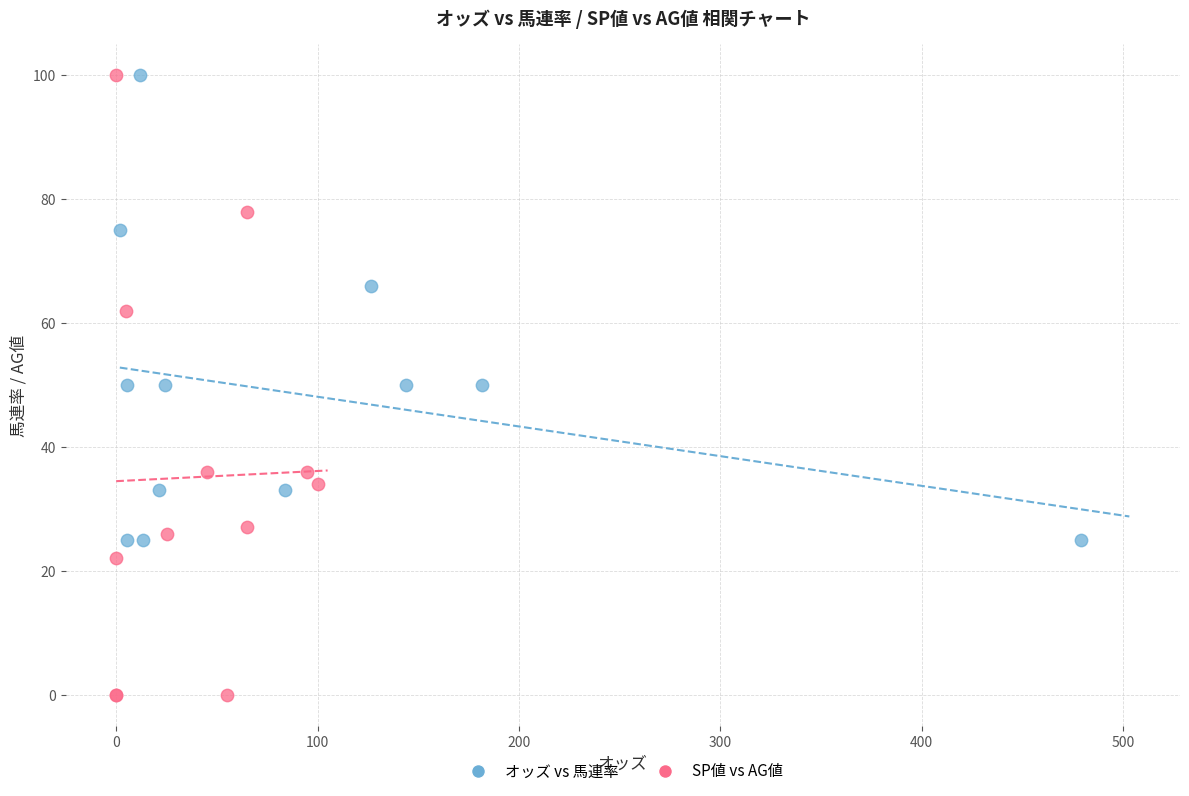

Which series reaches the minimum Y coordinate?

SP値 vs AG値